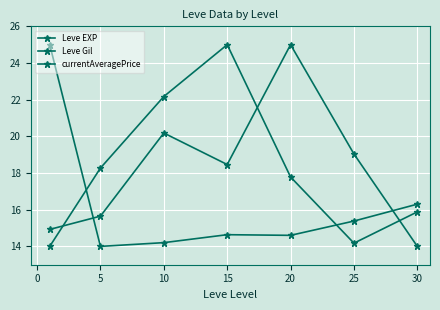

Does the chart have visible grid lines?

Yes